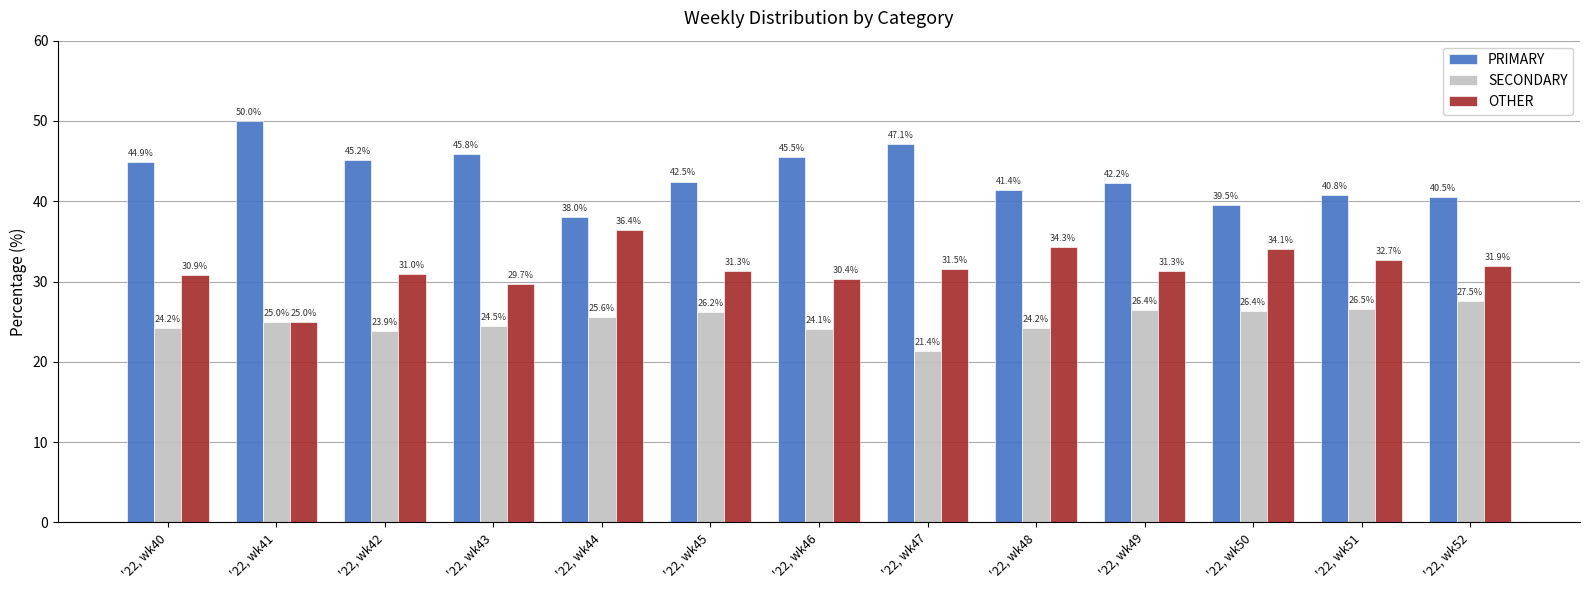

What is the sum of all OTHER values?

410.6